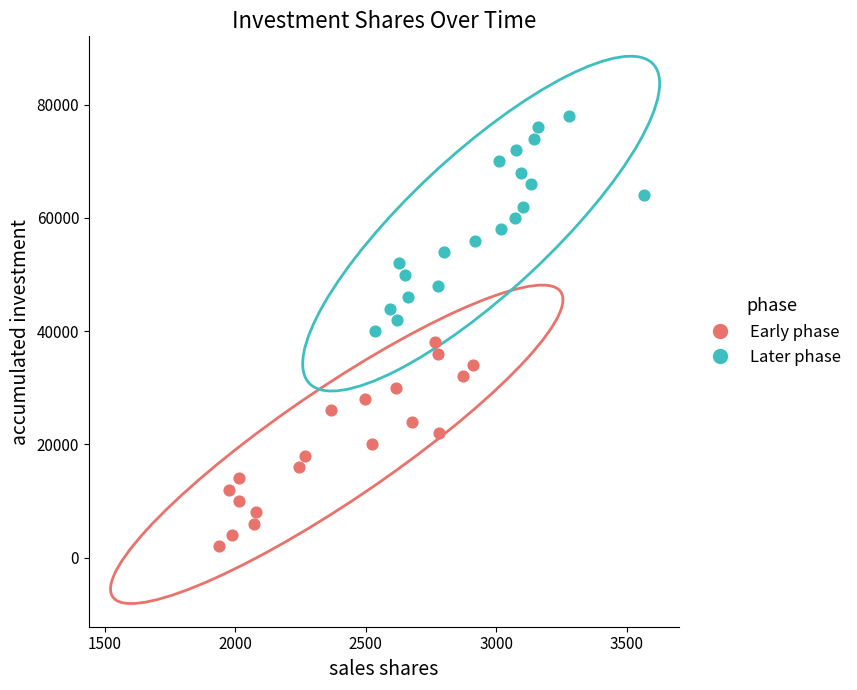

Which series contains the lowest Y value?

Early phase